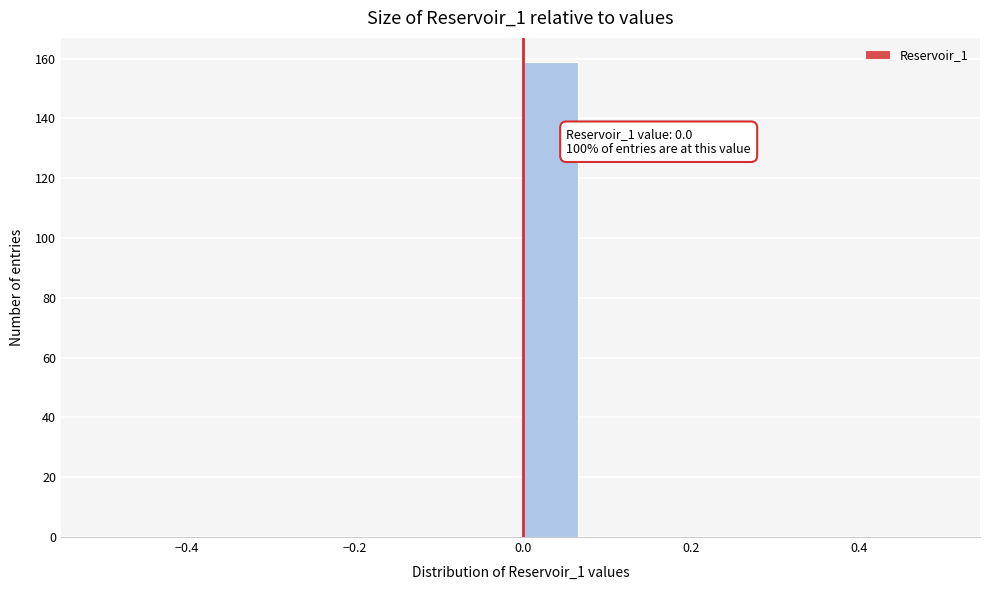

Read against the x-axis, roughly where is the centre of the tallest bar?

0.04